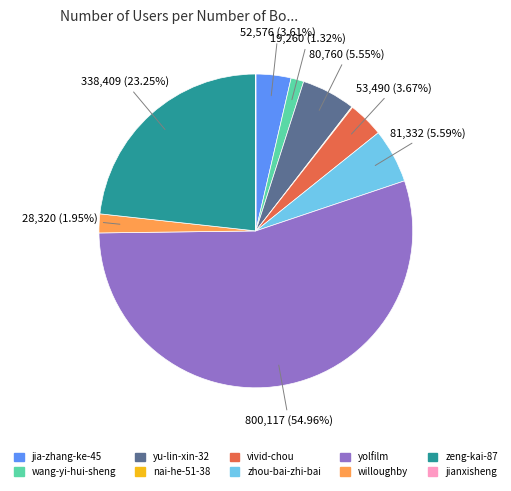

To the nearest percent, what is the average slice percentage?

10%